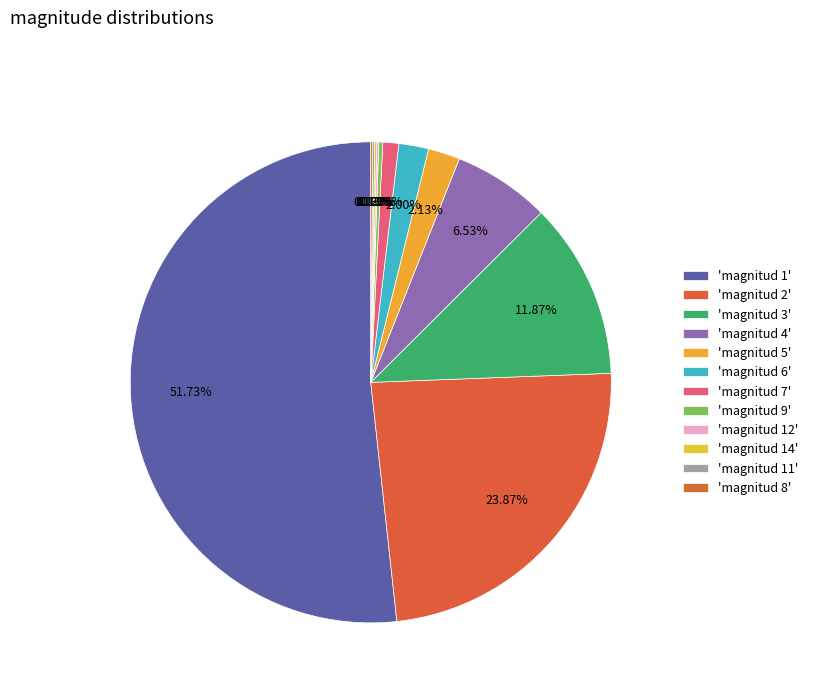

Which category accounts for the majority?

'magnitud 1'